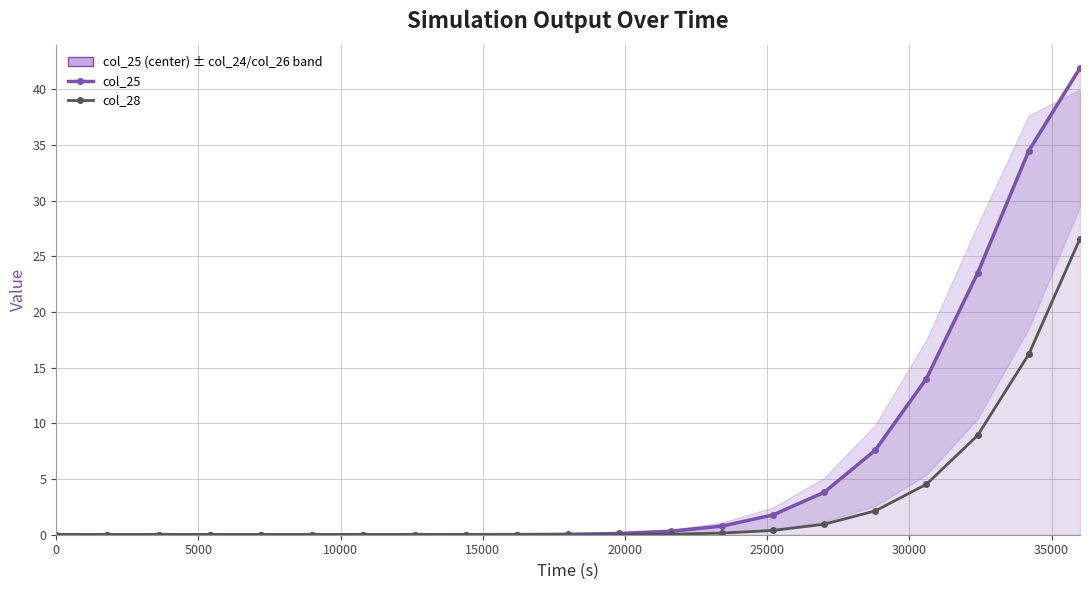

True or false: col_28 has a value of 0.0 at 40000.

False